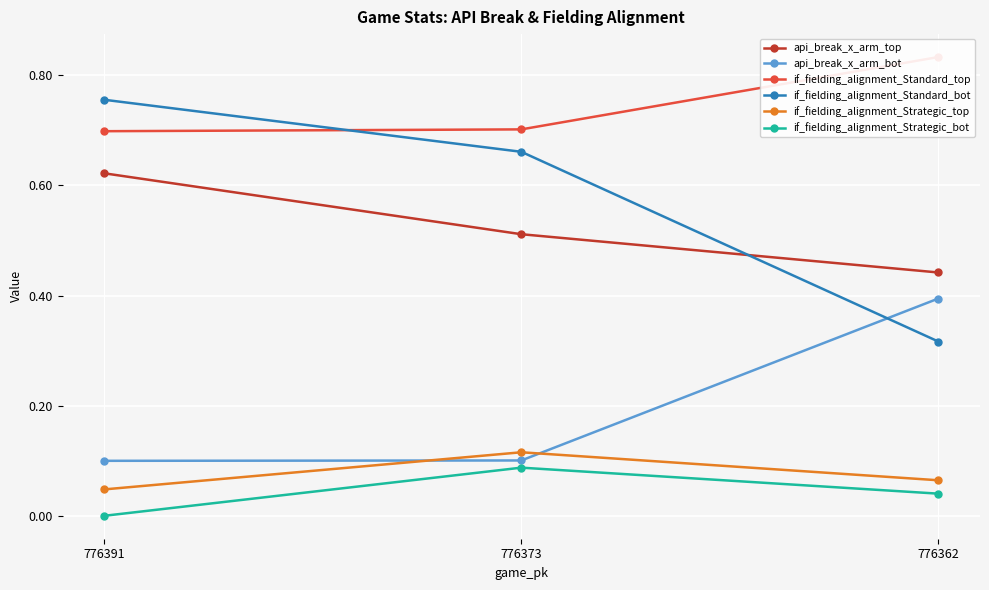

Which has a higher value, 776373 or 776391?

776391